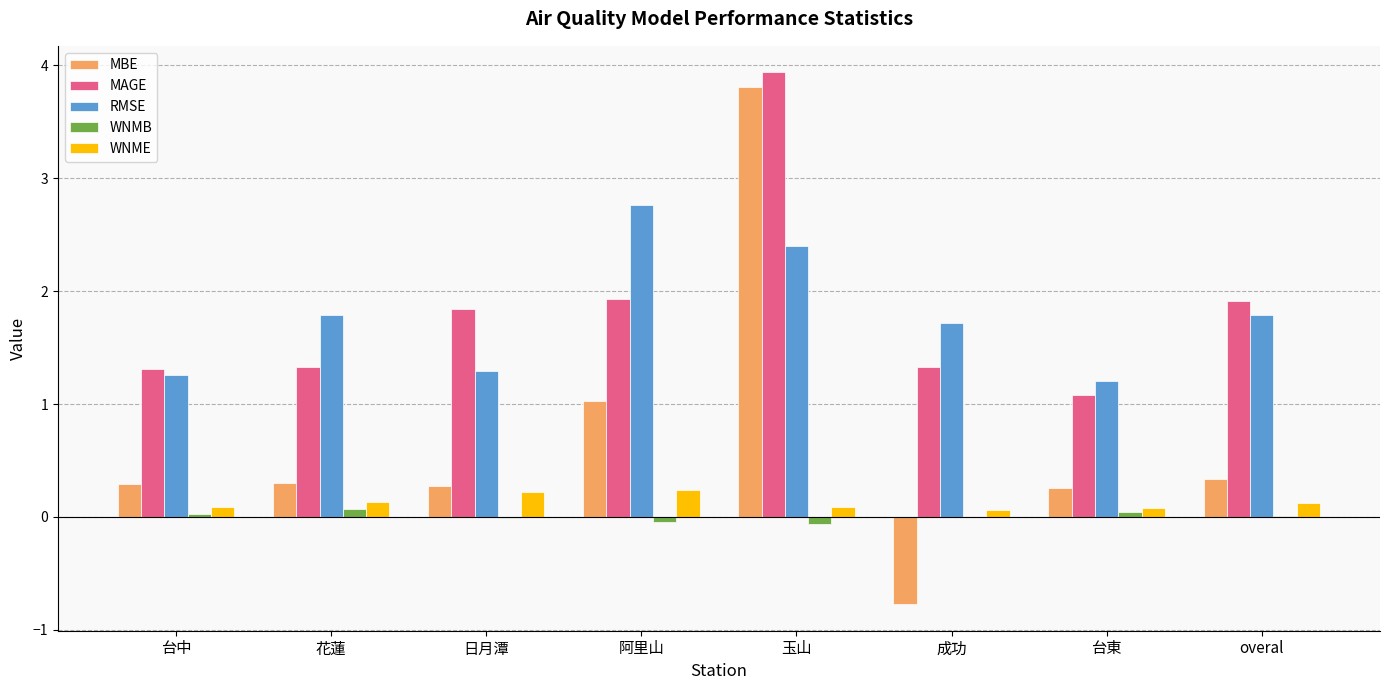

What is the maximum value for MBE?

3.8